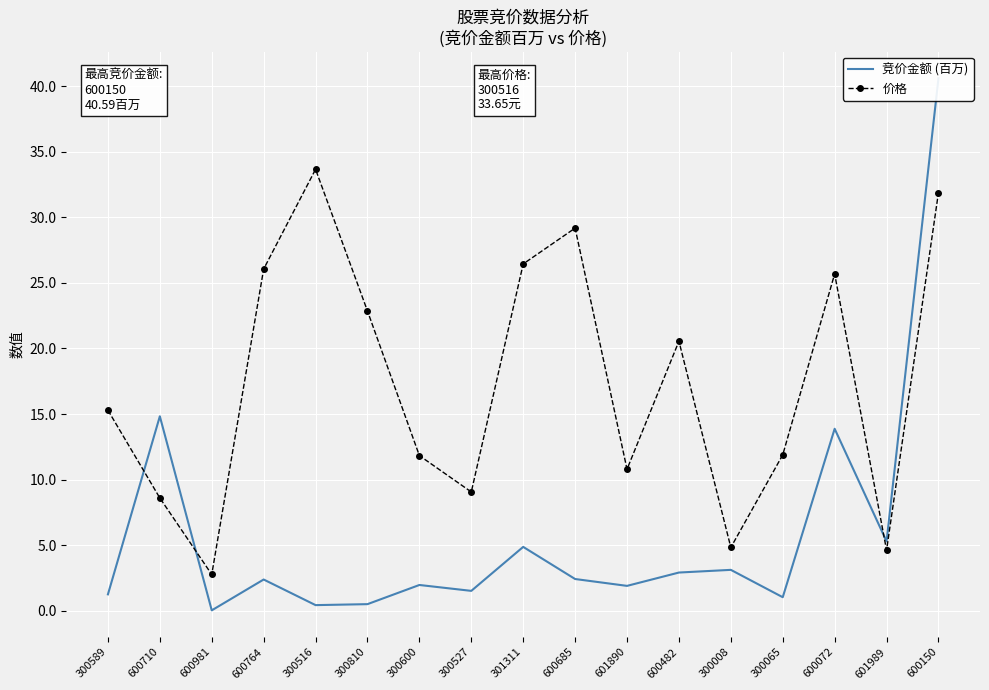

What value does the 价格 series have at 300589?

15.3